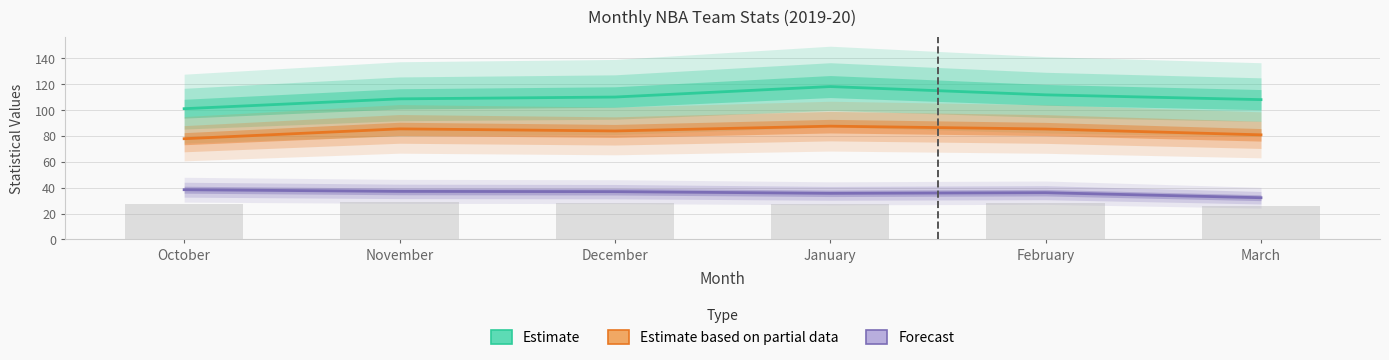

Is it true that Forecast equals 13.7 at October?

False